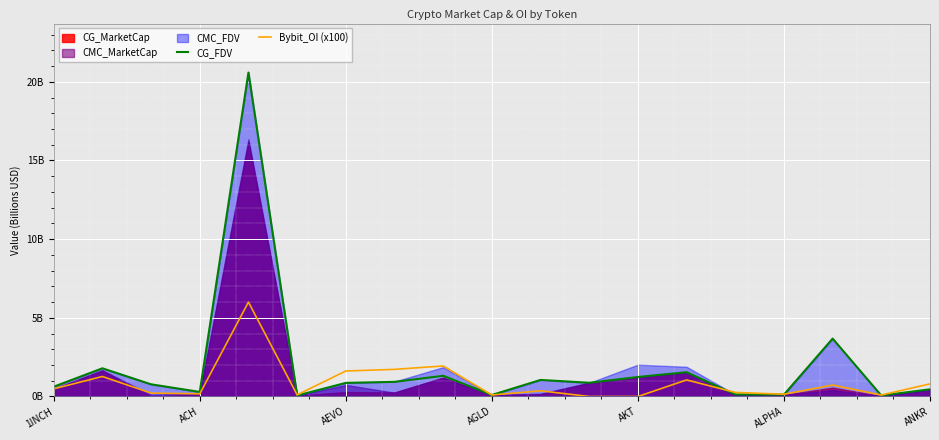

Which series has the largest range (max minus min)?

CG_FDV